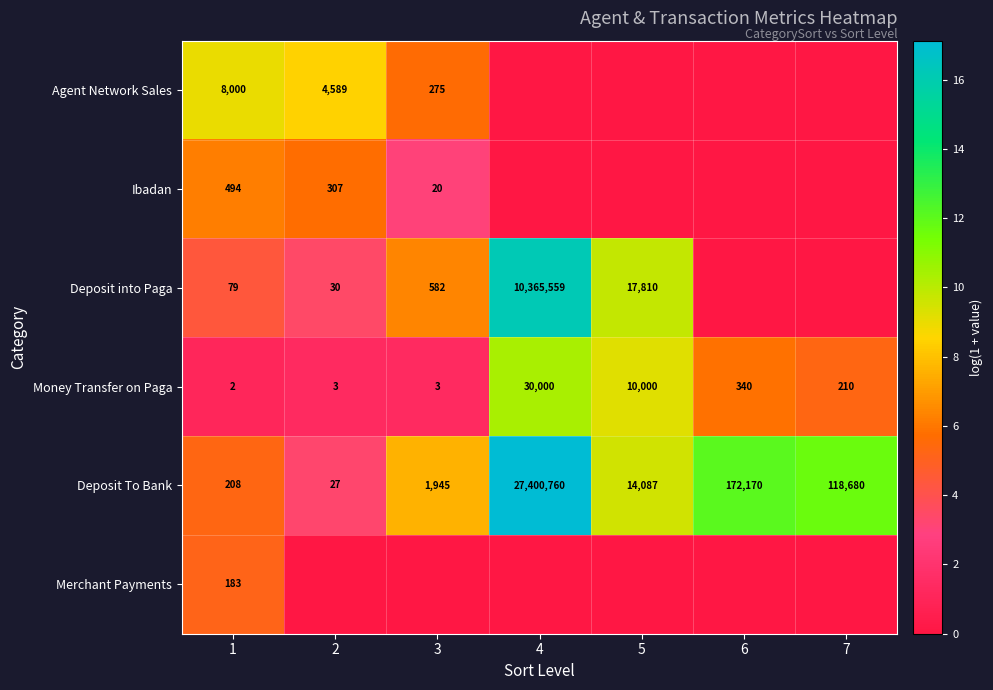

Between 2 and 6, which is larger?

2